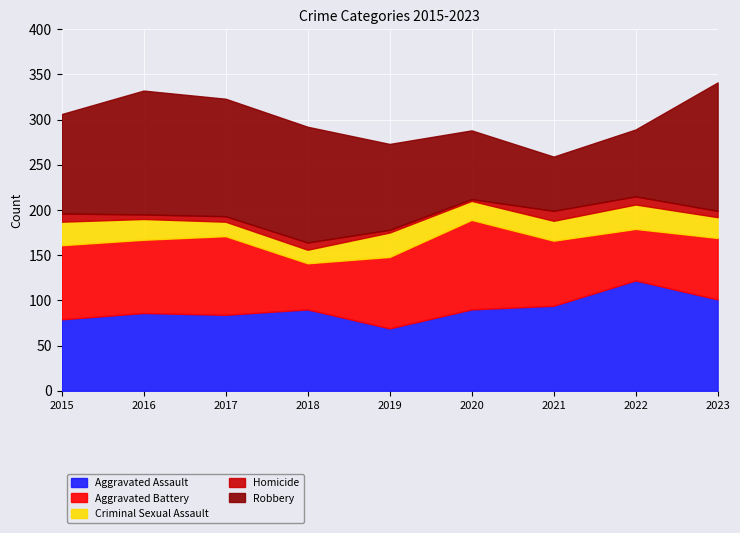

What is the average value of the Aggravated Assault series?

91